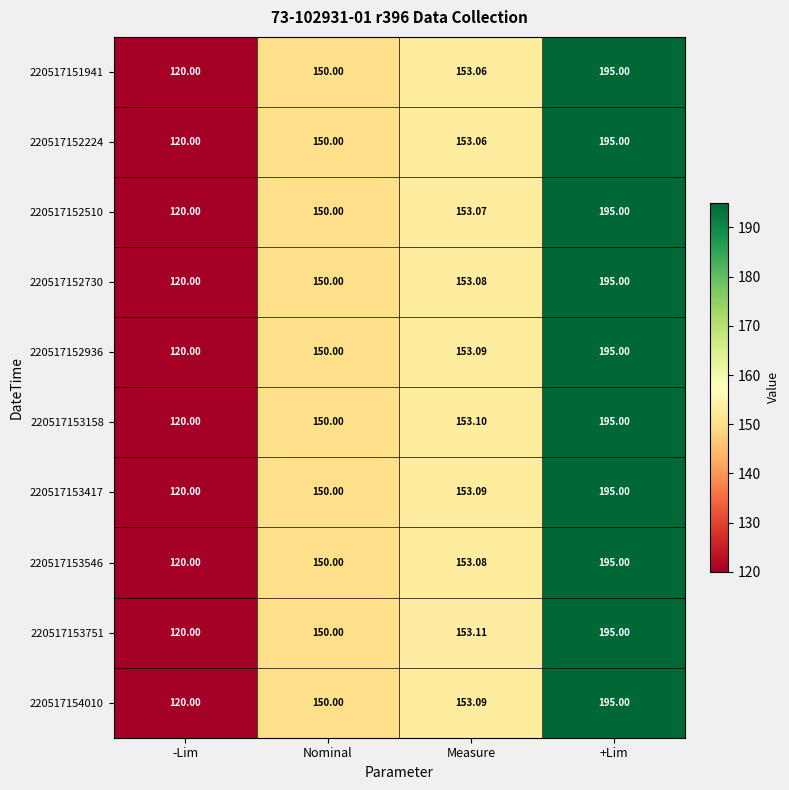

How many data points in 220517152224 are above 153?

2